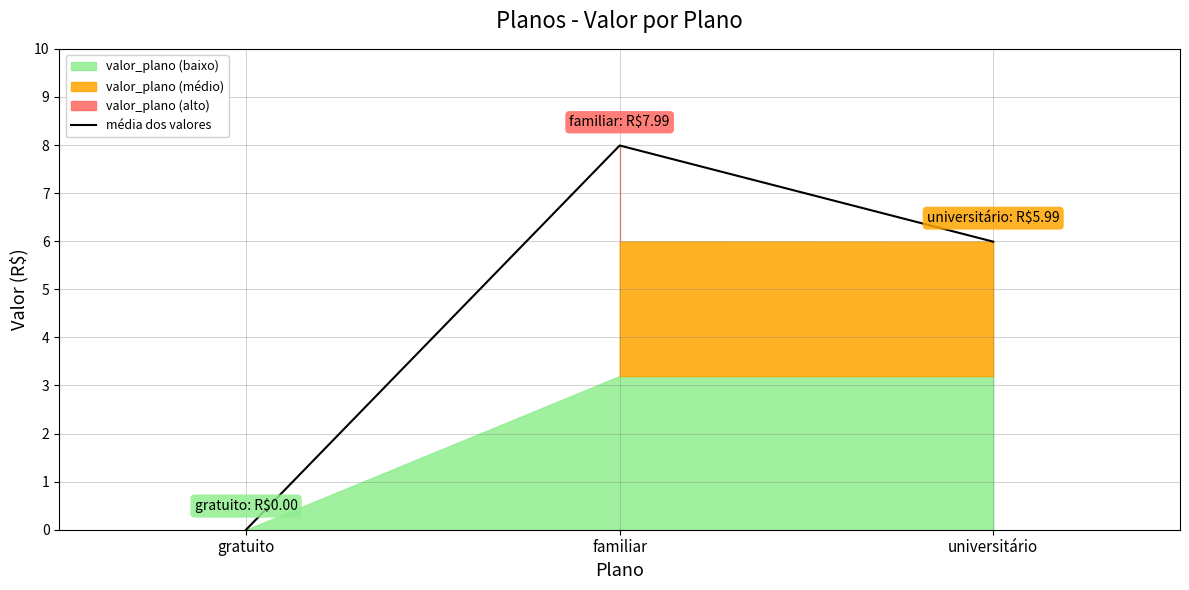

Is it true that the value at universitário is 10.6?

False